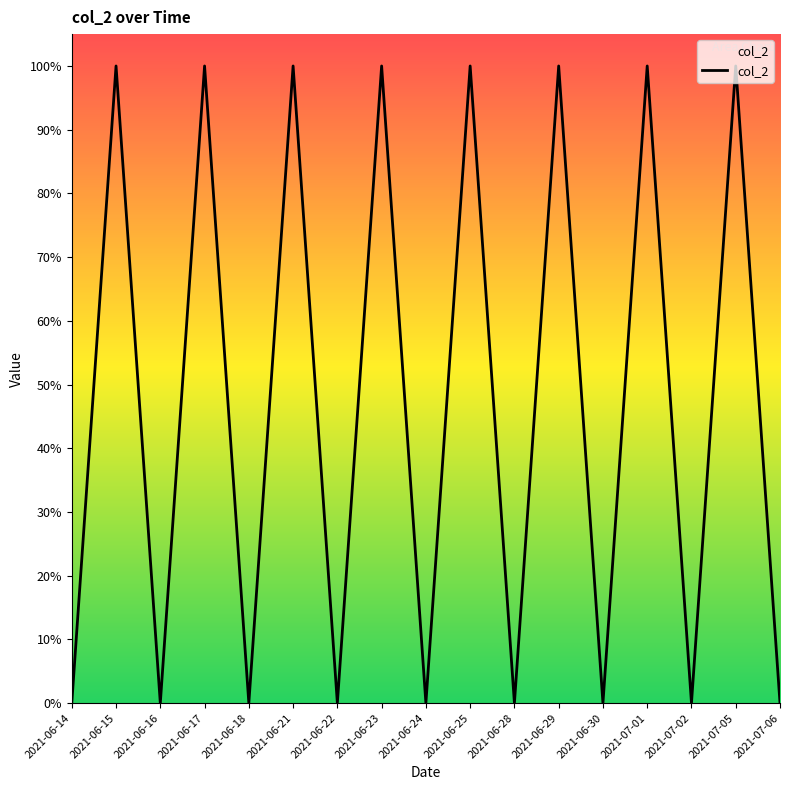

Which label corresponds to the smallest value in the chart?

2021-06-14